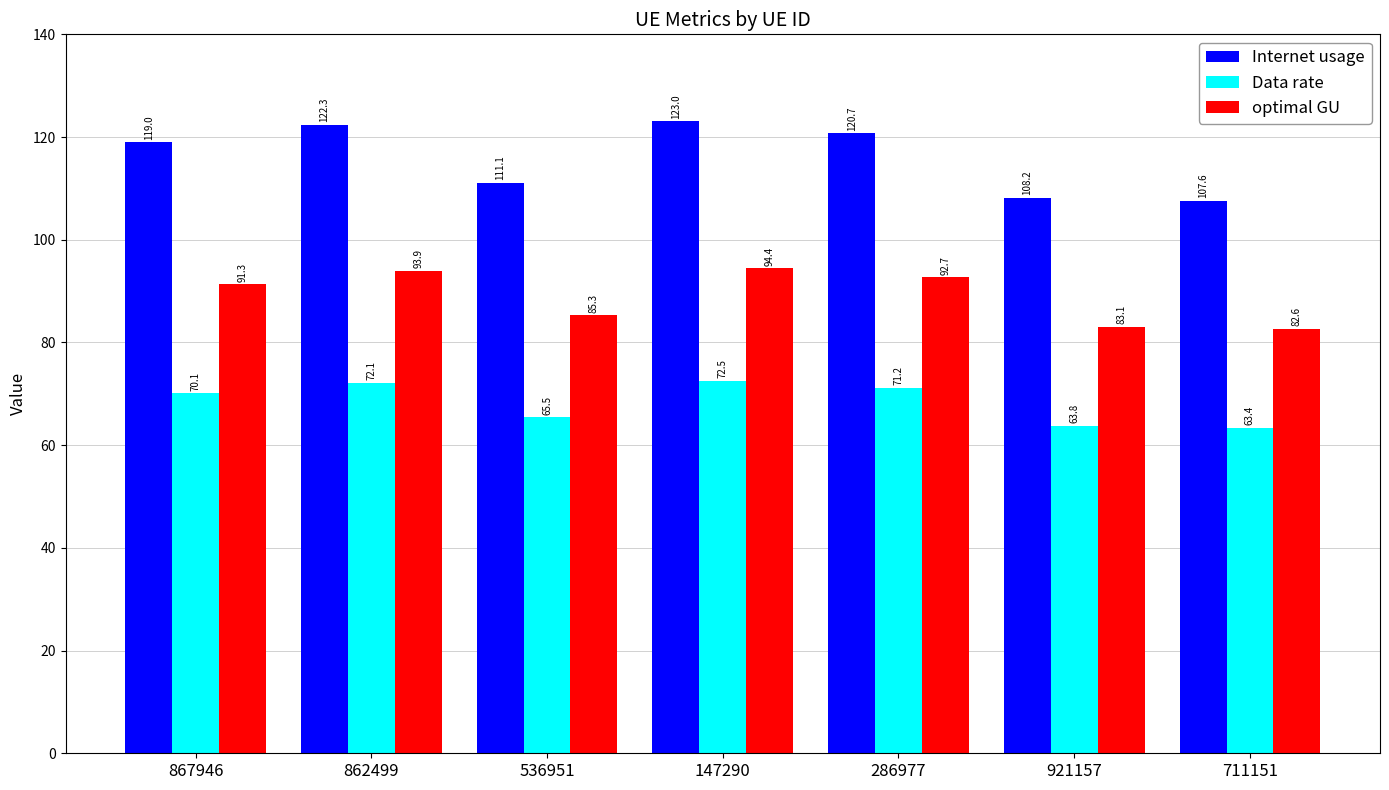

Reading left to right, extract all data points from this chart.

Internet usage: 119.0	122.3	111.1	123.0	120.7	108.2	107.6
Data rate: 70.1	72.1	65.5	72.5	71.2	63.8	63.4
optimal GU: 91.3	93.9	85.3	94.4	92.7	83.1	82.6